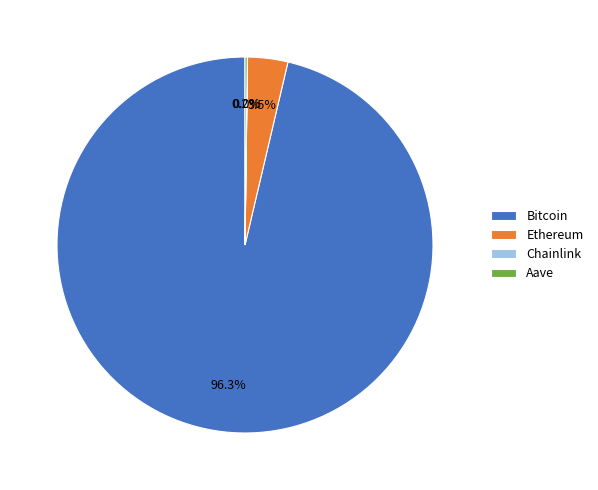

To the nearest percent, what percentage of the pie is Bitcoin?

96%